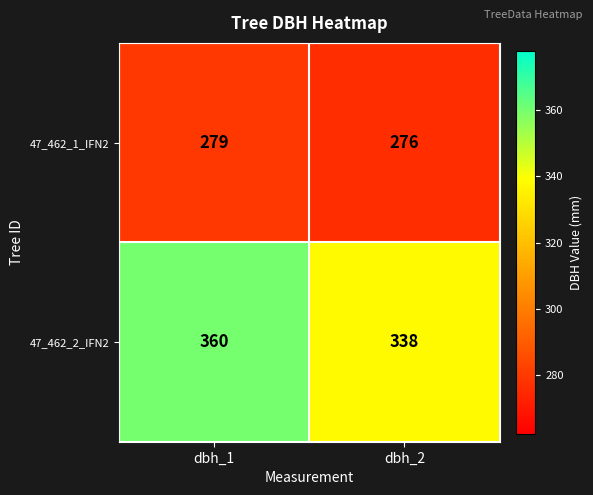

Which series has the largest total across all categories?

47_462_2_IFN2